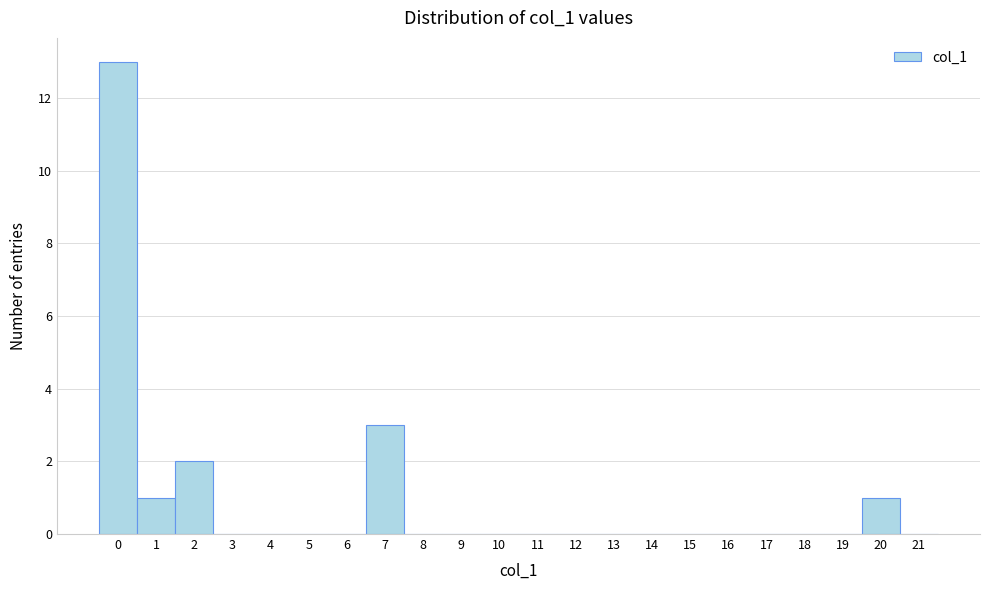

What is the height of the bar covering -0.5 to 0.5 on the x-axis? The values are not printed on the chart, so give them approximately, as read against the axis.

13